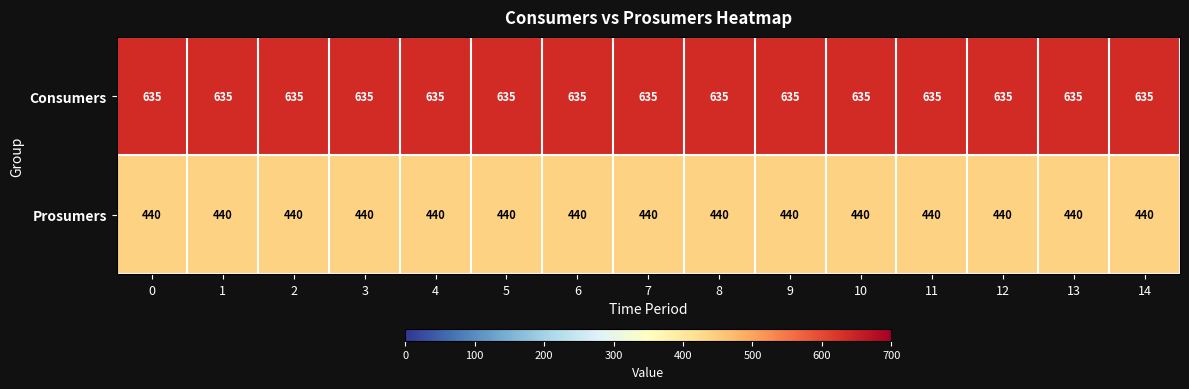

Which series has the largest total across all categories?

Consumers